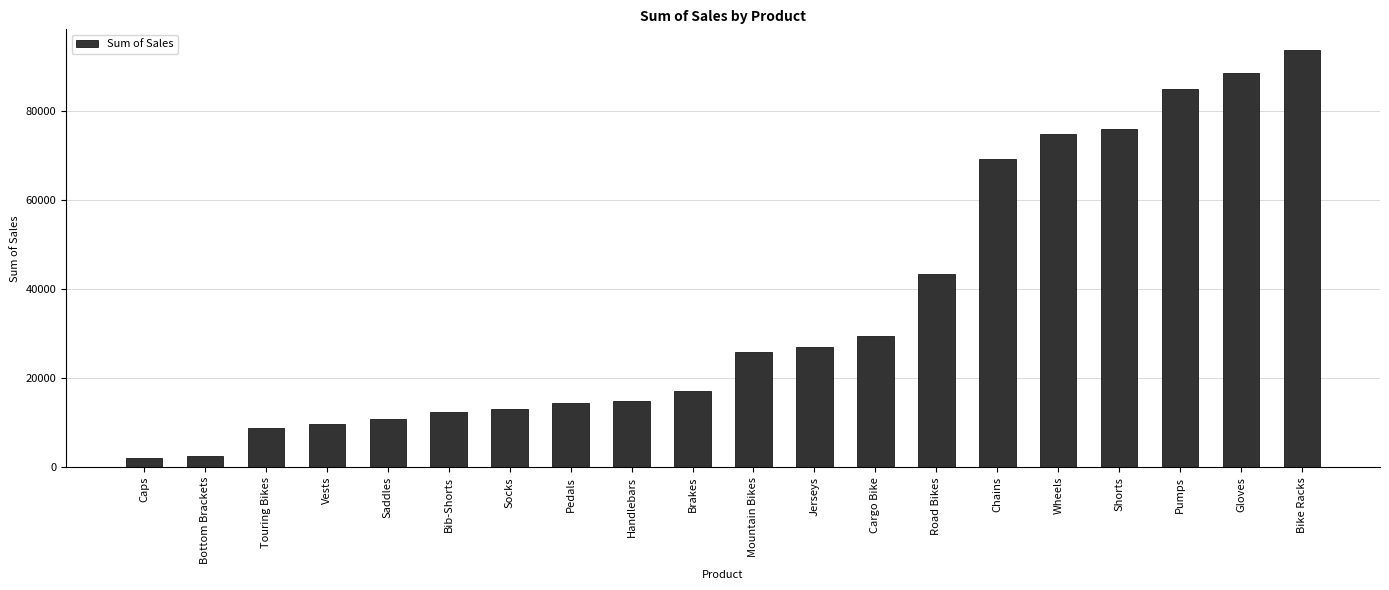

What is the difference between the maximum and minimum values?

91625